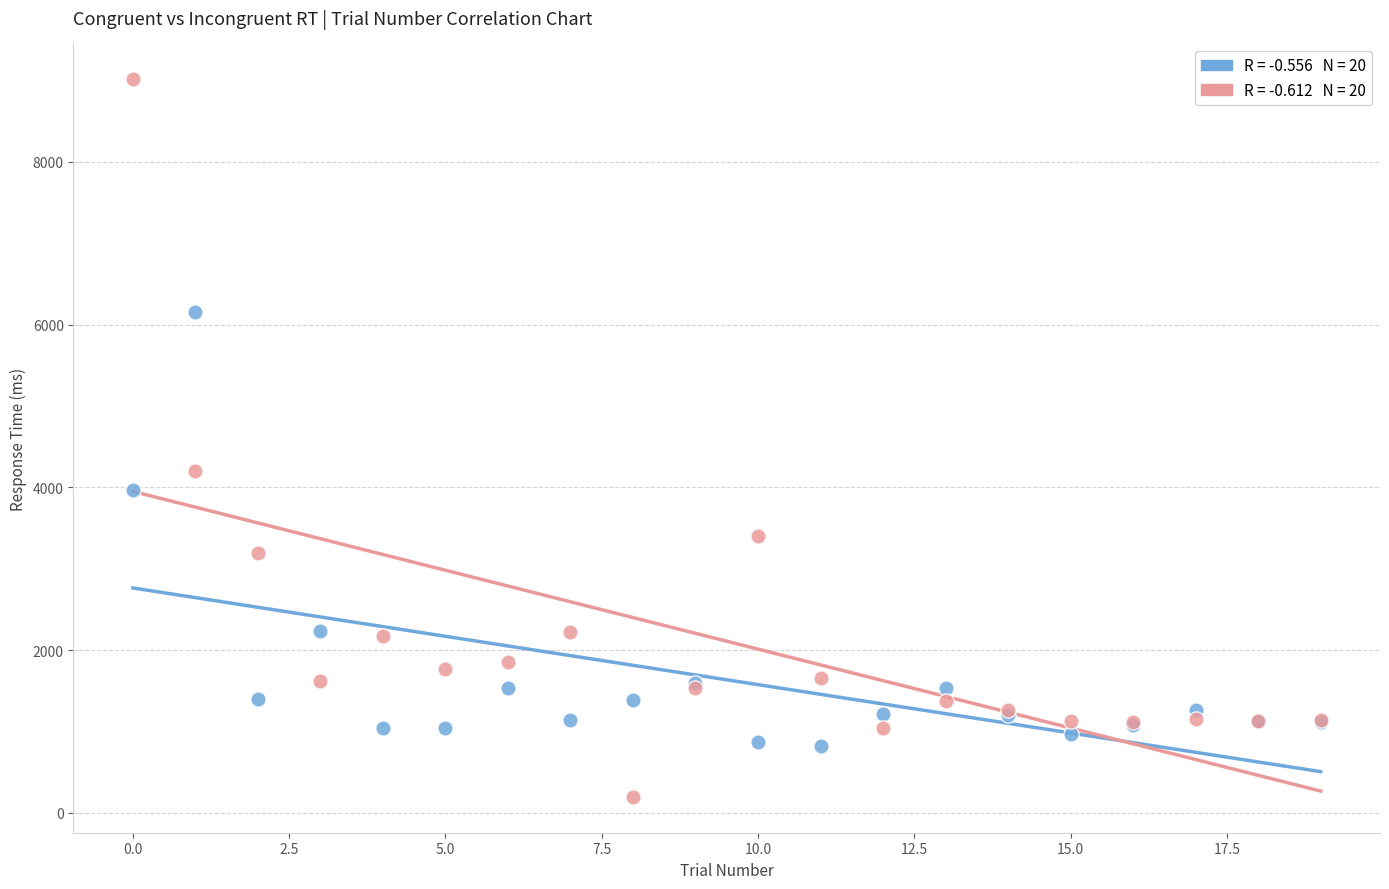

Across all series, what Y value is closest to 4605?

4205